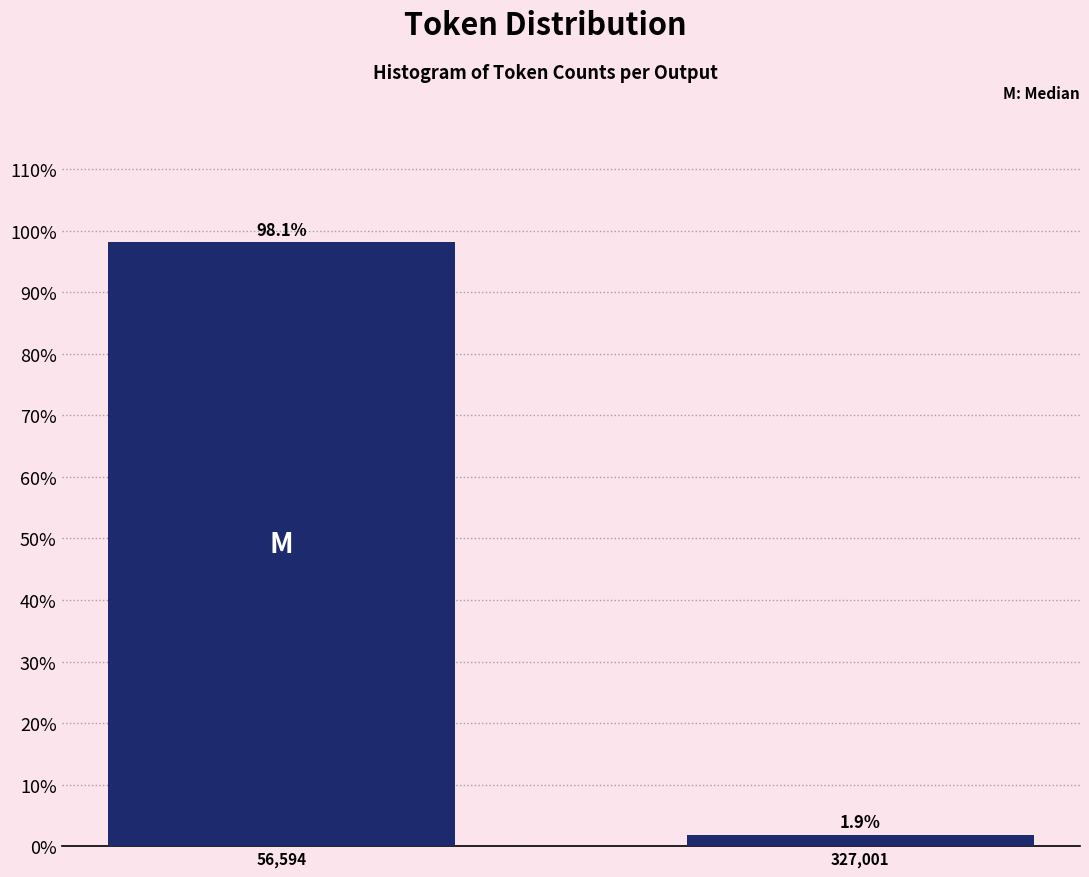

Does the chart contain any negative values?

No